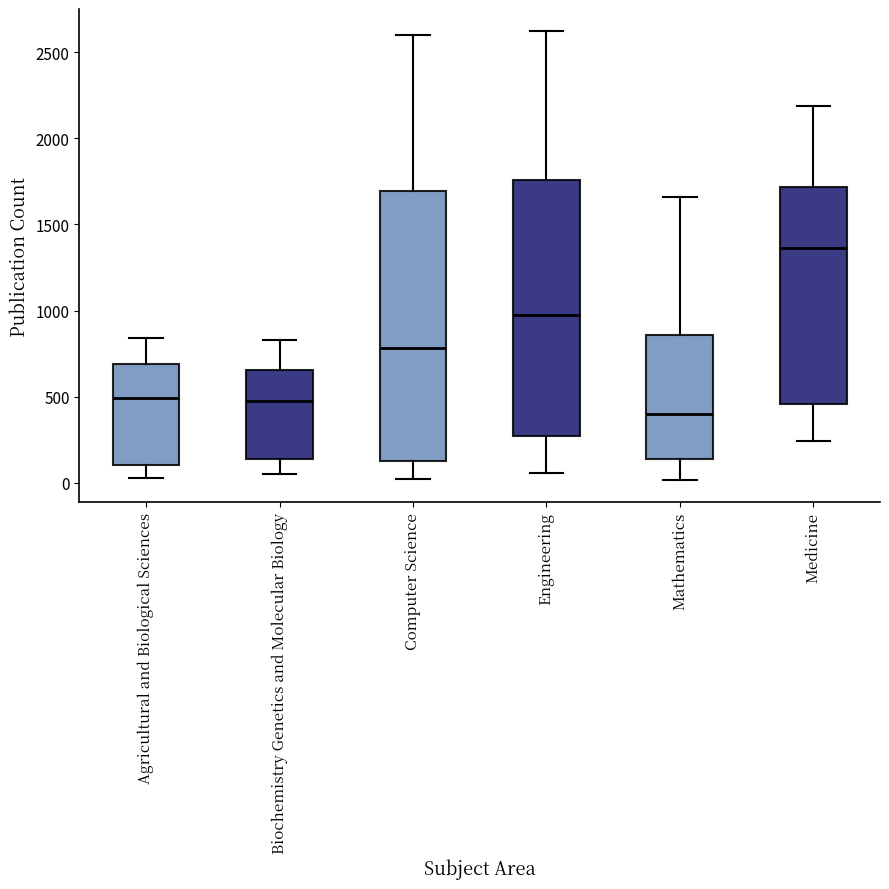

Reading left to right, read every box against the y-axis: the position of its median line, the range the box covers, and the ends of its whiskers. The values are not printed on the chart, so give them approximately, as read against the axis.

Agricultural and Biological Sciences: median 500, box 100 to 700, whiskers 50 to 850
Biochemistry Genetics and Molecular Biology: median 500, box 150 to 650, whiskers 50 to 850
Computer Science: median 800, box 150 to 1700, whiskers 0 to 2600
Engineering: median 950, box 250 to 1750, whiskers 50 to 2600
Mathematics: median 400, box 150 to 850, whiskers 0 to 1650
Medicine: median 1350, box 450 to 1700, whiskers 250 to 2200